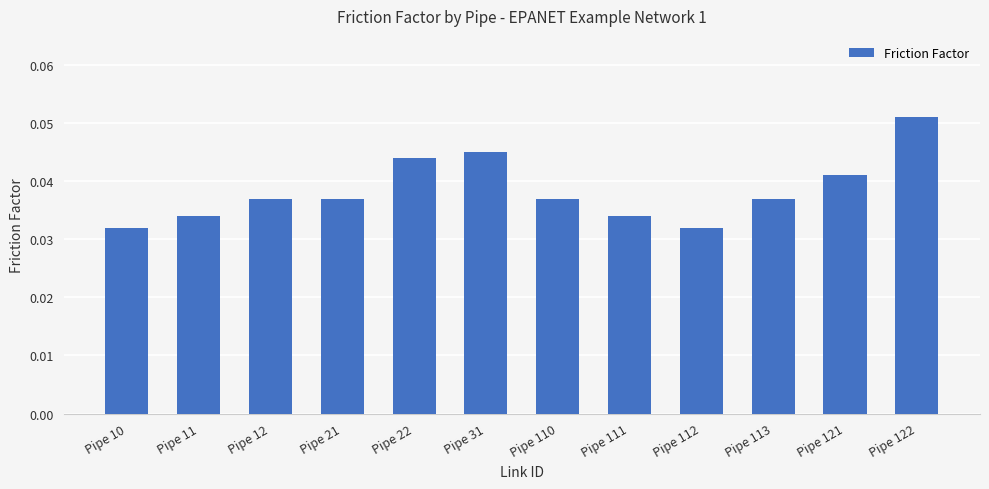

Which category has the highest value across all series?

Pipe 122